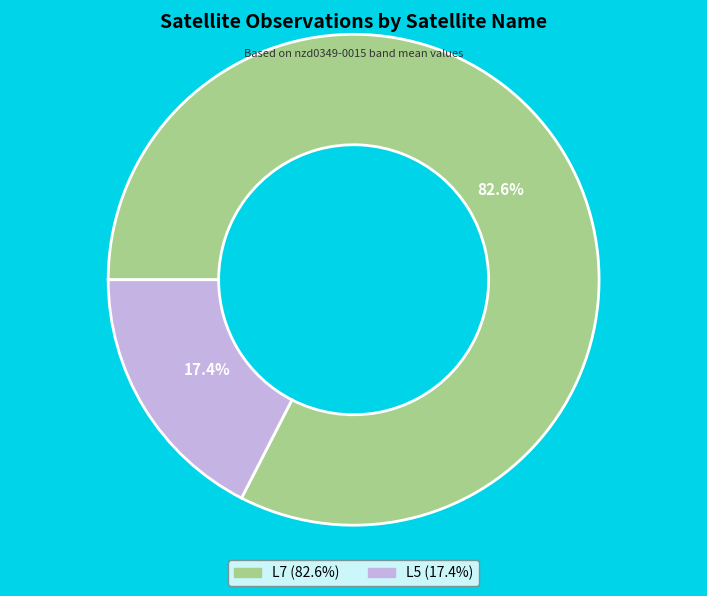

Does L7 account for over 50% of the chart?

Yes